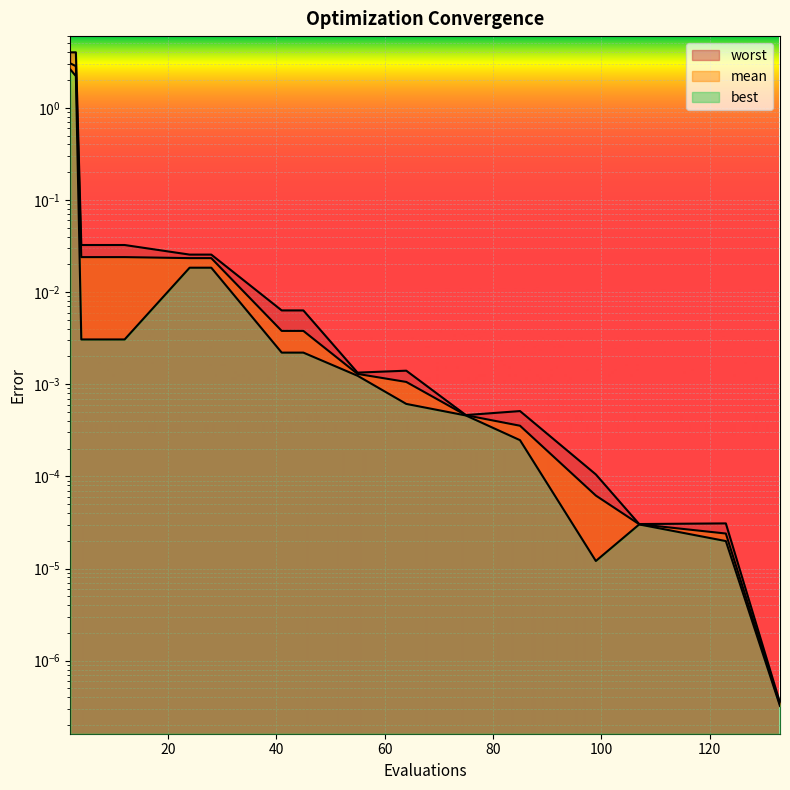

Does the chart display data point markers on the line(s)?

No